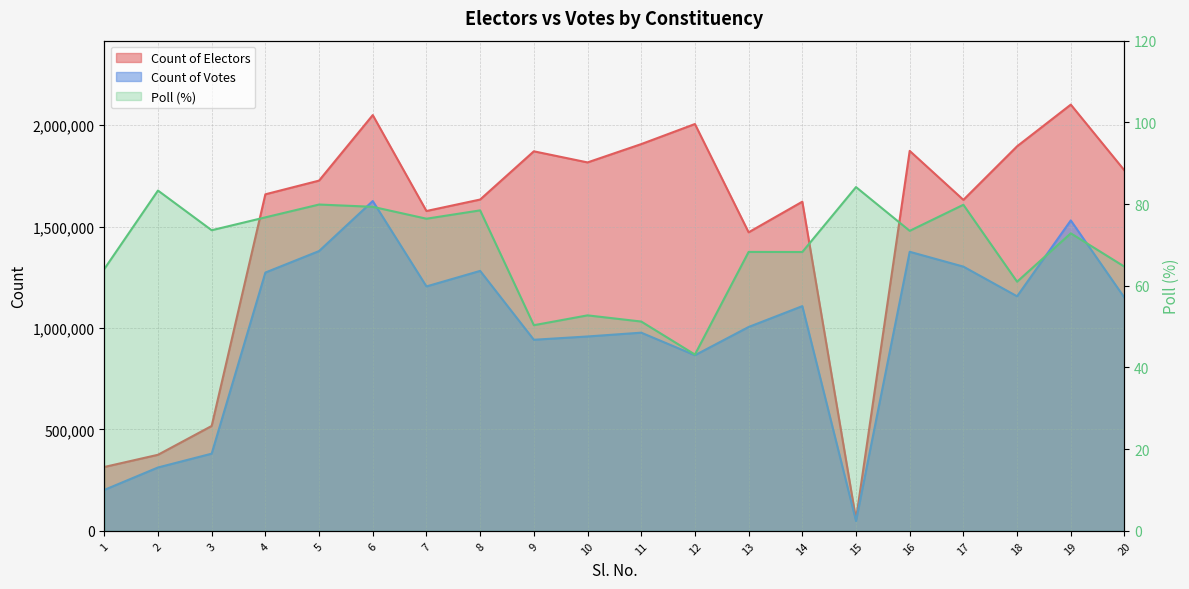

Where is the first local minimum for Count of Electors?

7